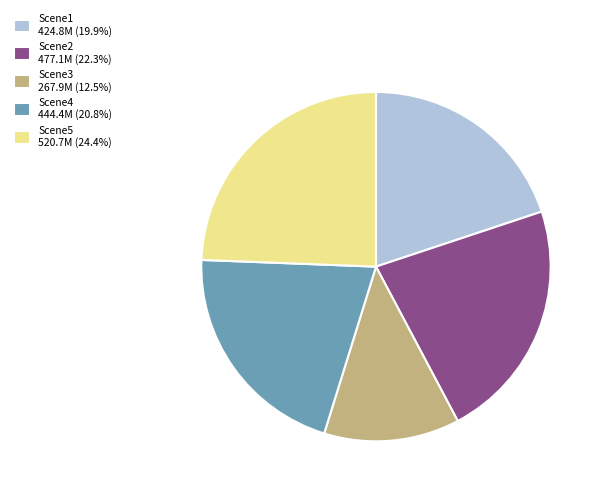

Does any single category account for the majority?

No